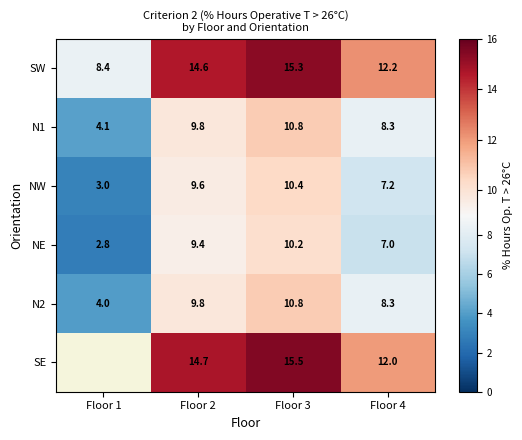

What is the lowest value of the NW series?

3.0